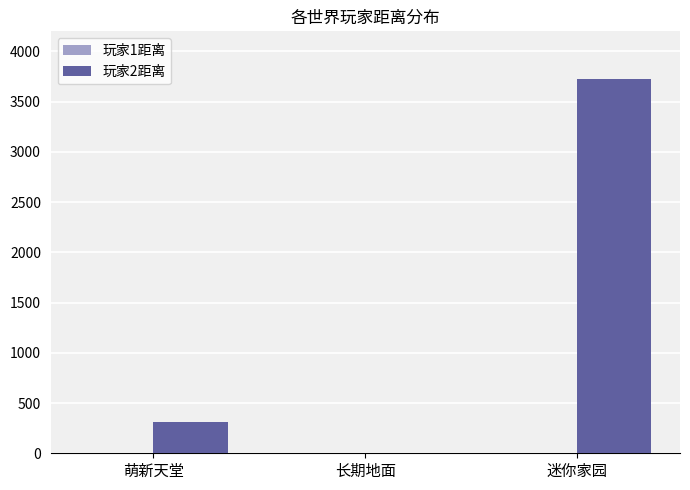

At which category does the chart reach its peak across all series?

迷你家园